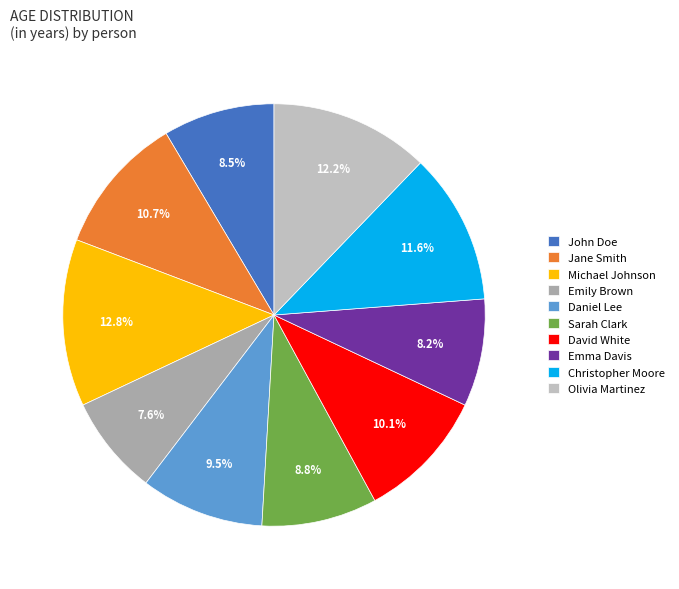

To the nearest percent, what is the difference between the largest and smallest slice percentages?

5%